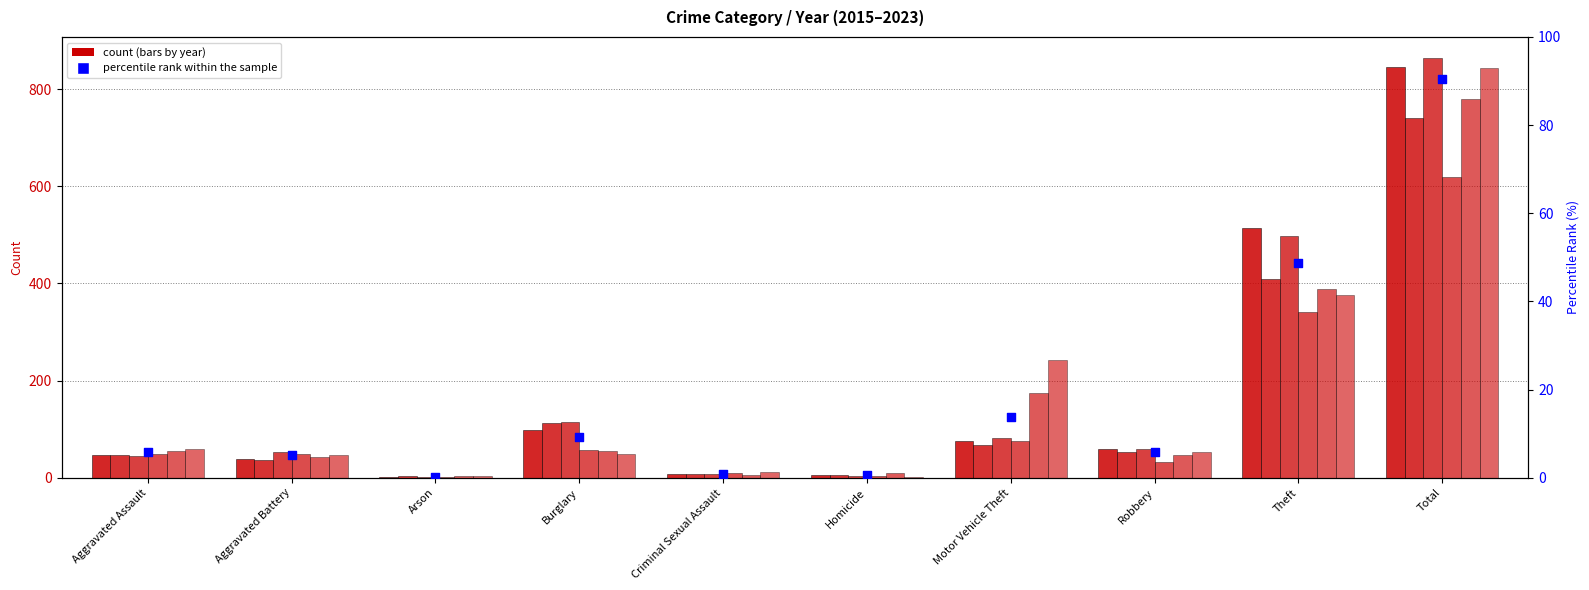

Approximately how many times larger is the value at Total compared to Burglary?

9.7